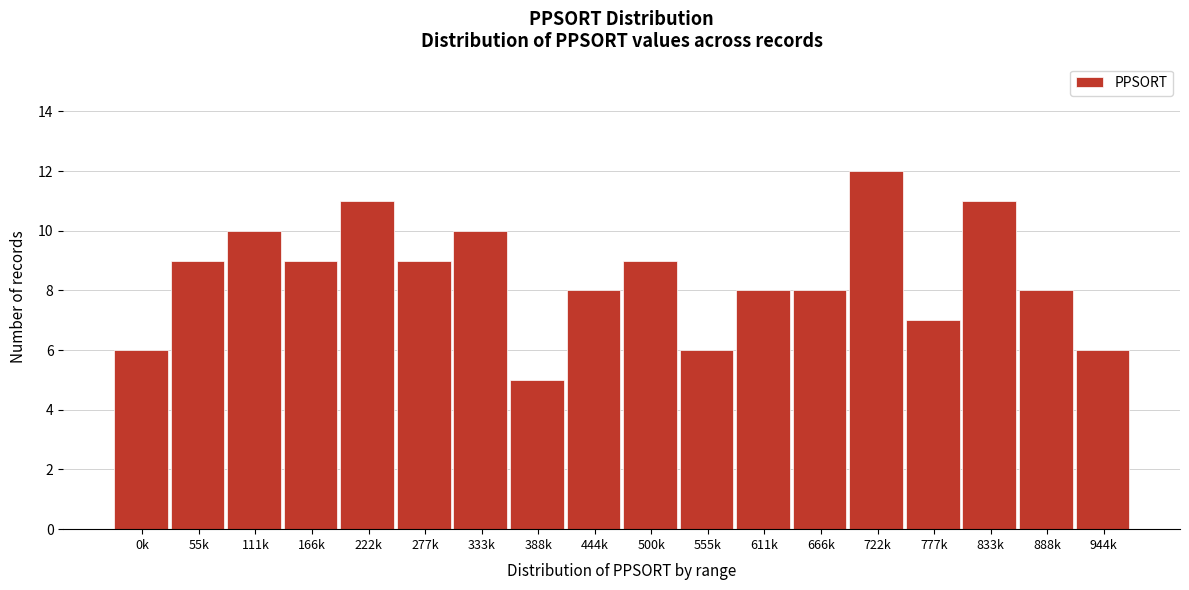

Reading left to right, extract all data points from this chart.

6	9	10	9	11	9	10	5	8	9	6	8	8	12	7	11	8	6